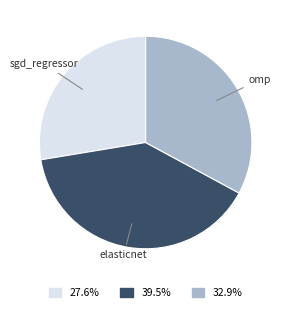

Is there a majority slice in this chart?

No